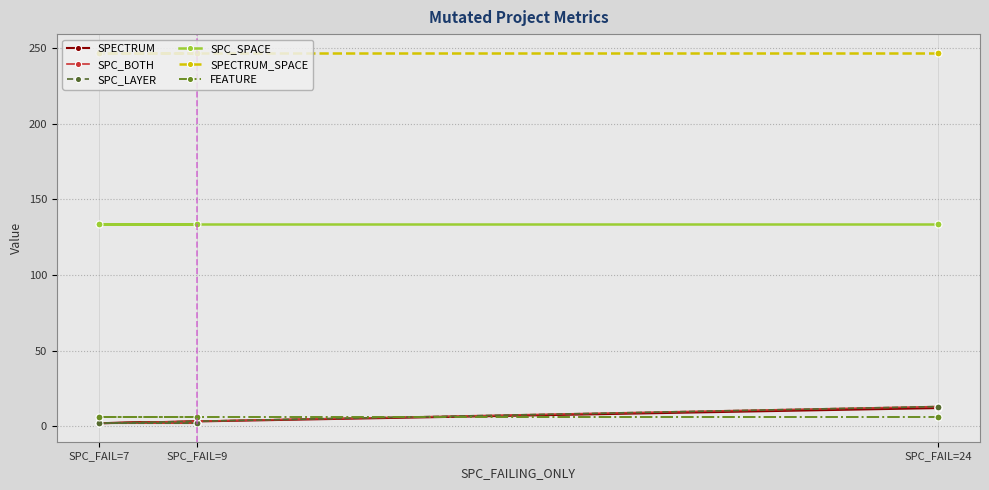

The SPC_BOTH series shows 1 at SPC_FAIL=9. True or false?

False